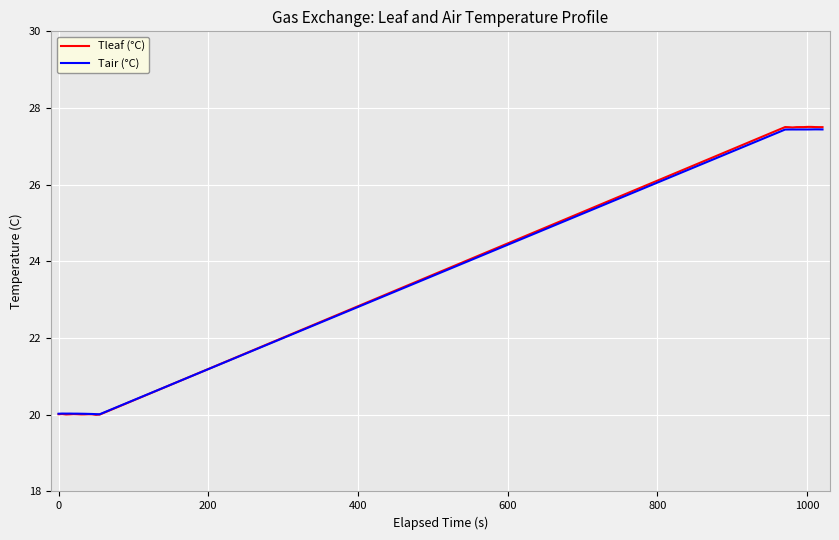

What is the lowest value of the Tair (°C) series?

20.0